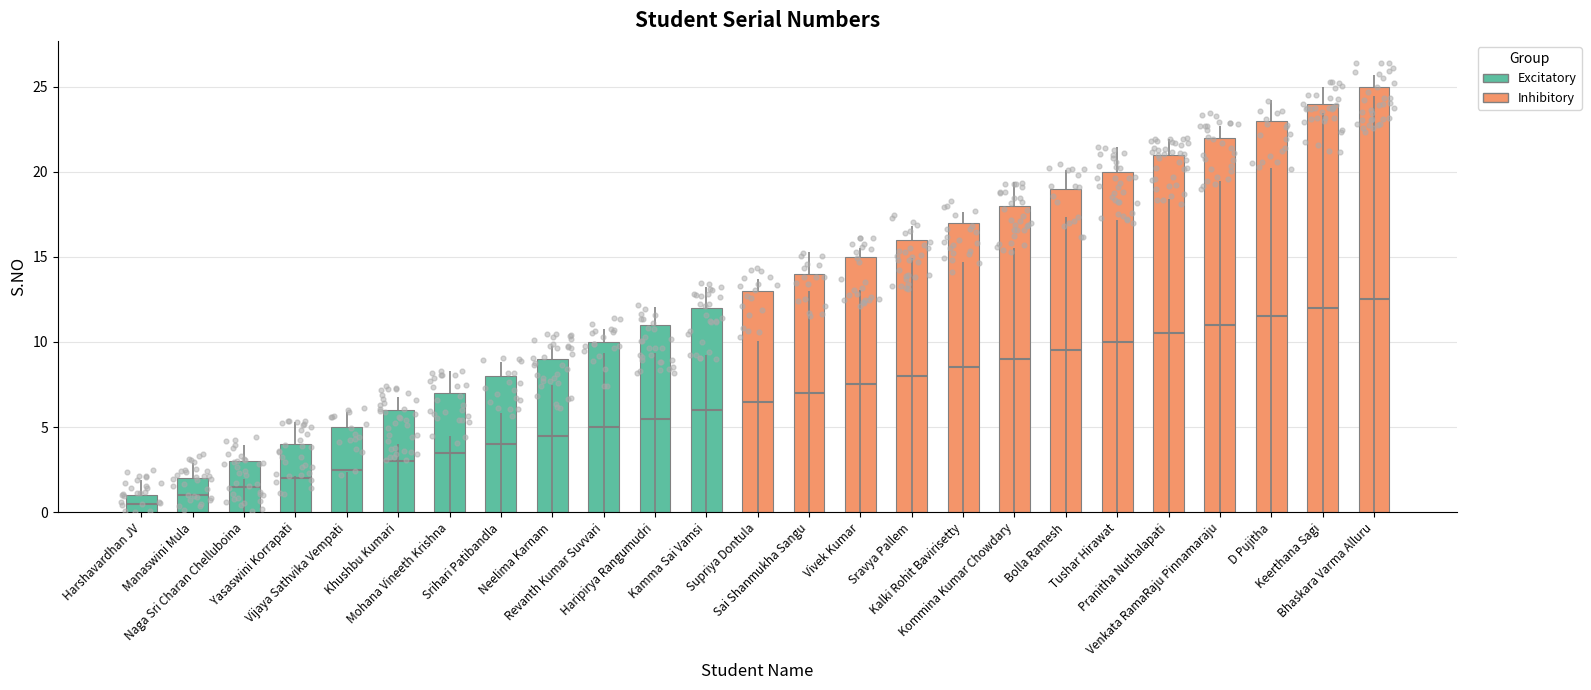

Which has a higher value, Kommina Kumar Chowdary or Bhaskara Varma Alluru?

Bhaskara Varma Alluru